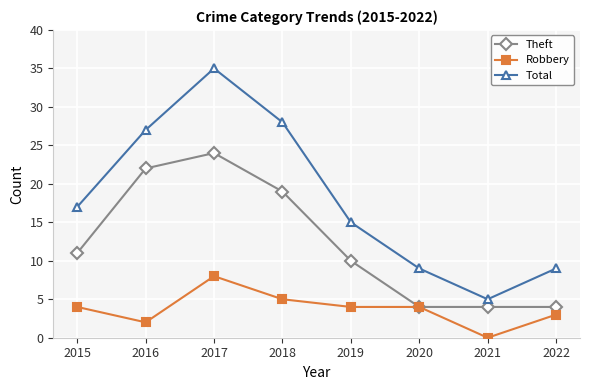

Rank the series by their average value, from highest to lowest.

Total, Theft, Robbery